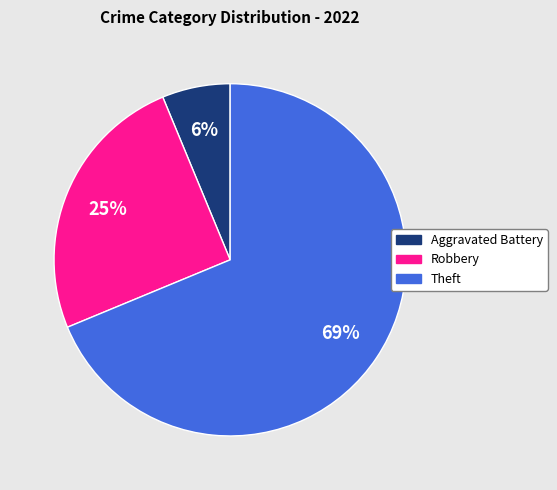

To the nearest percent, what is the difference between the Theft and Robbery slice percentages?

44%